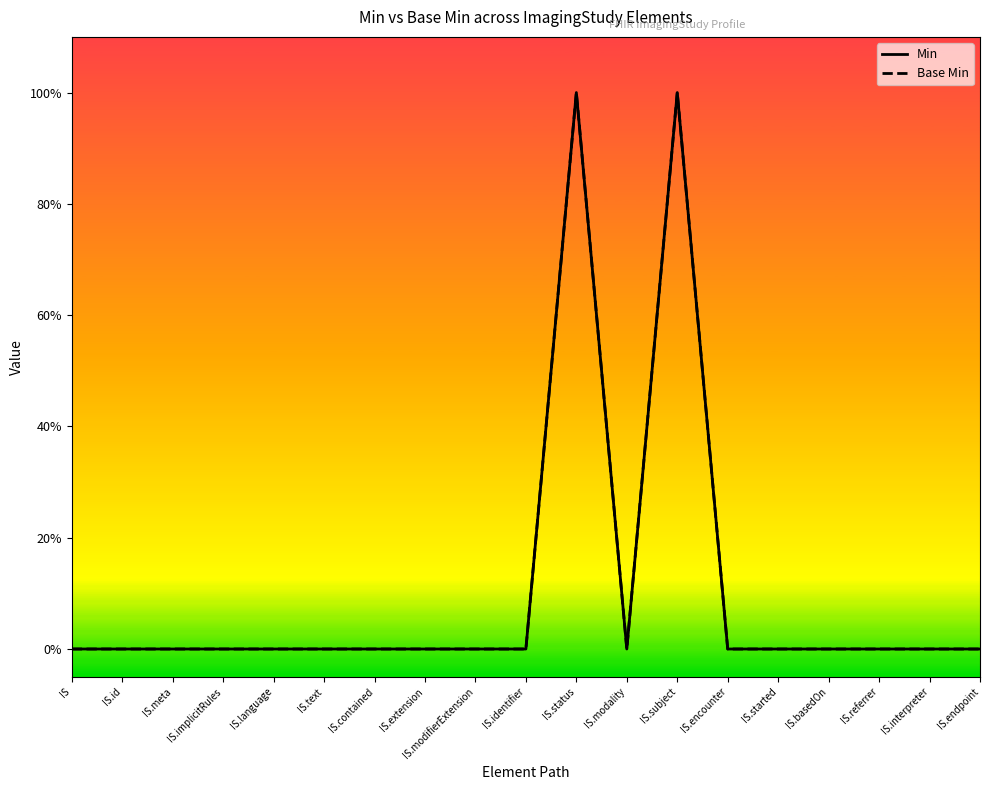

True or false: Base Min and Min cross at least once.

False